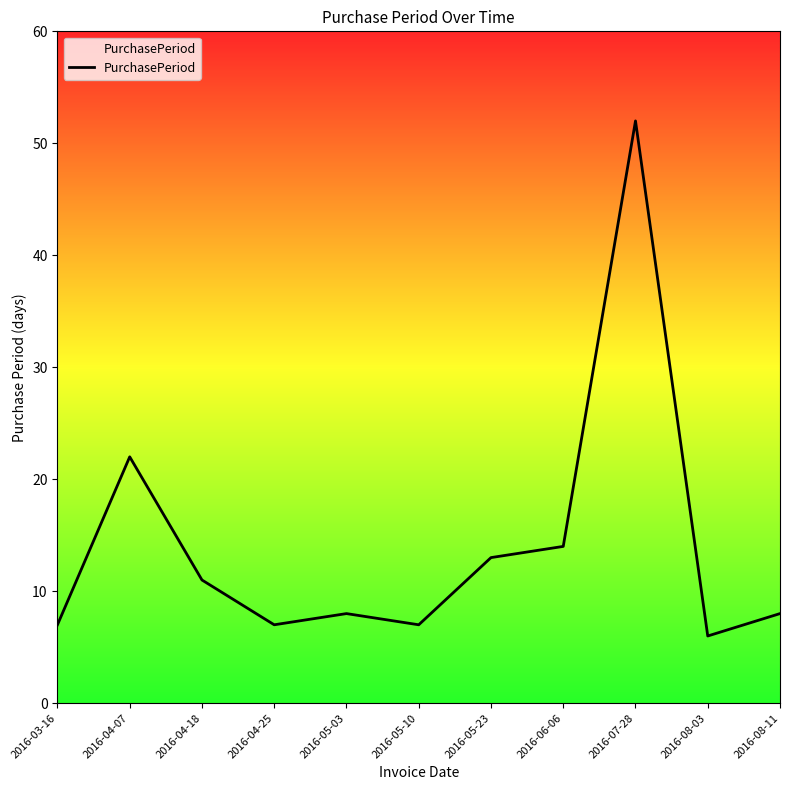

Between 2016-03-16 and 2016-04-18, which is larger?

2016-04-18